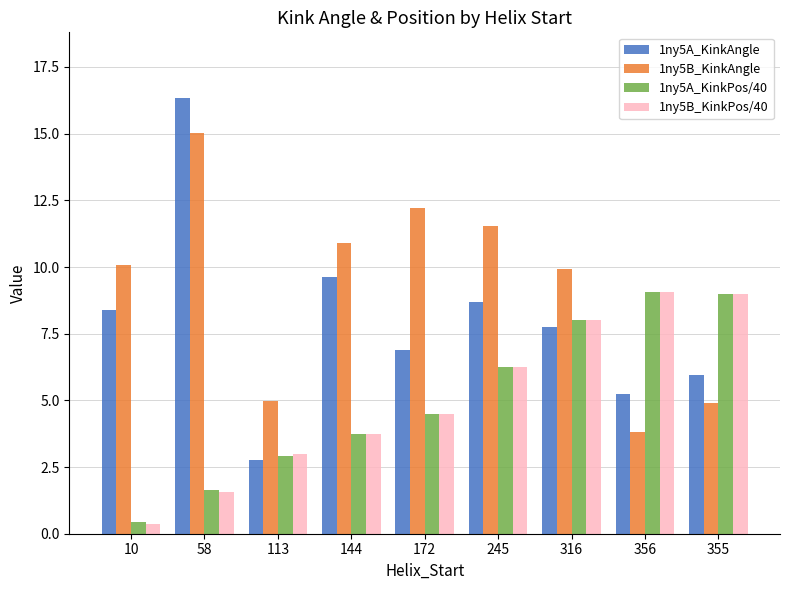

What is the total value across all series at 316?

33.7